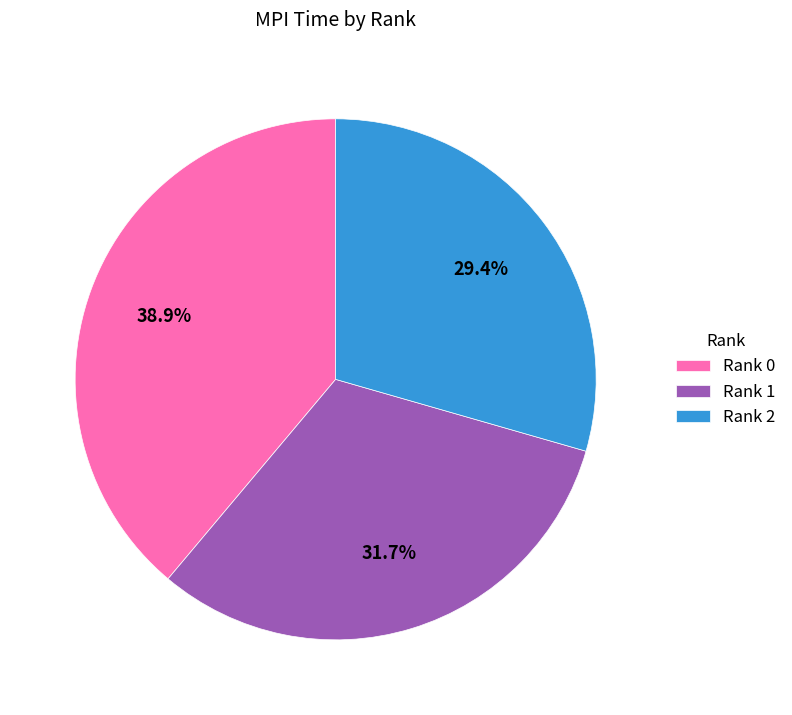

How many slices are in this pie chart?

3